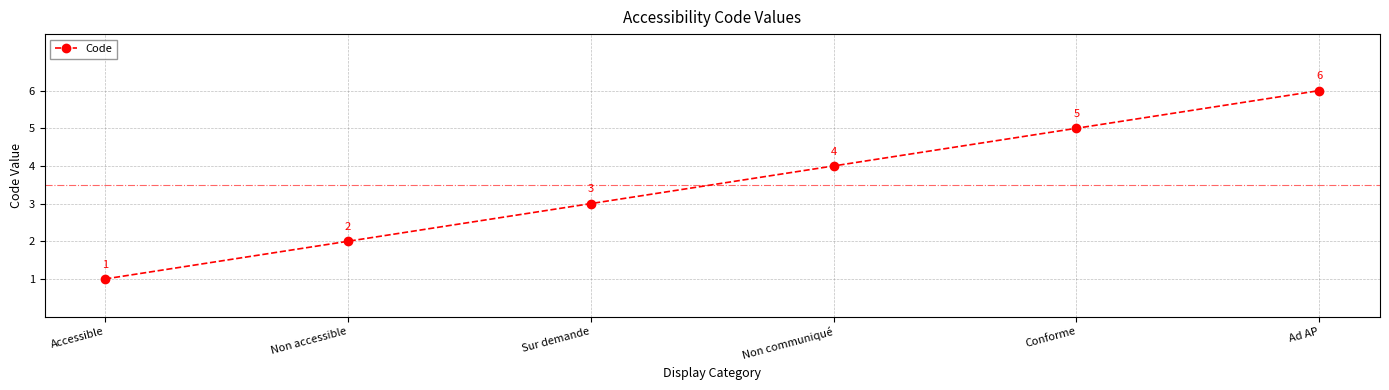

Reading left to right, what are all the values shown in this chart?

1	2	3	4	5	6